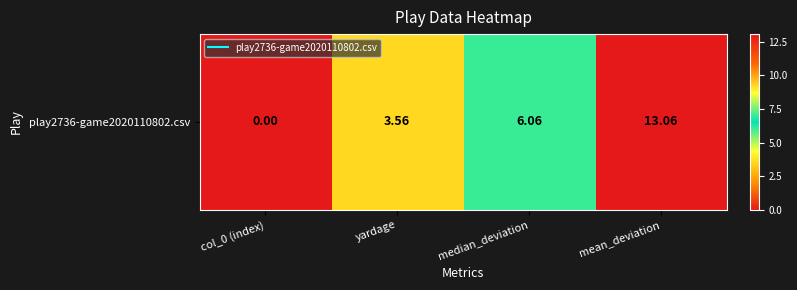

Where is the data nearest to the value 6?

median_deviation